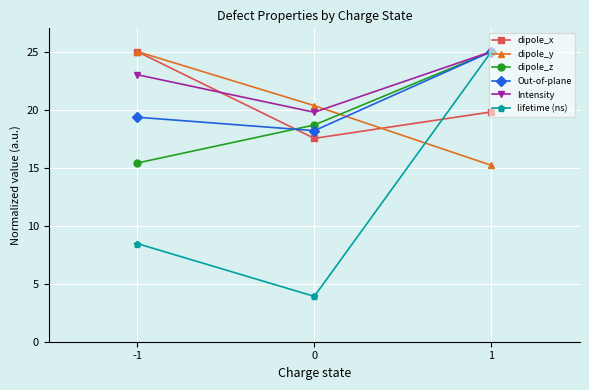

What are all the series names shown in the legend?

dipole_x, dipole_y, dipole_z, Out-of-plane, Intensity, lifetime (ns)